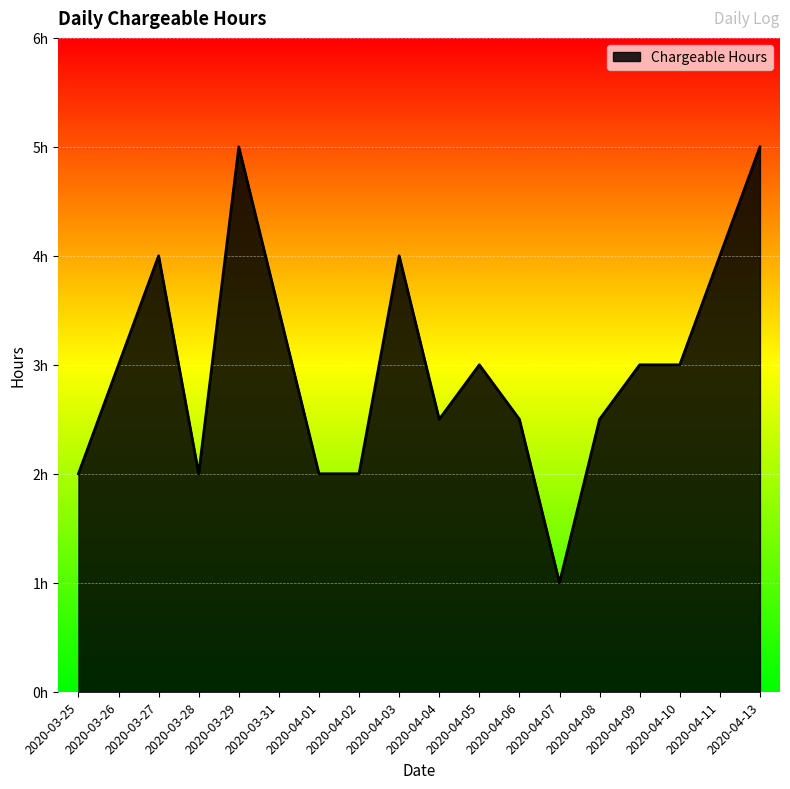

How many values are between 2 and 4?

15